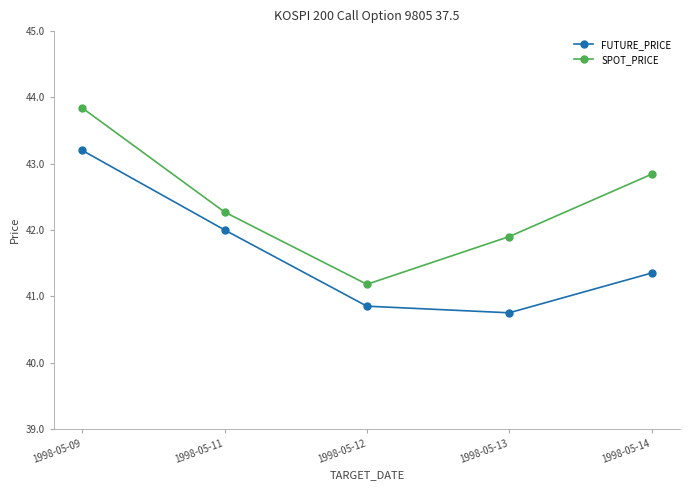

At 1998-05-13, list the series in order from largest to smallest.

SPOT_PRICE, FUTURE_PRICE